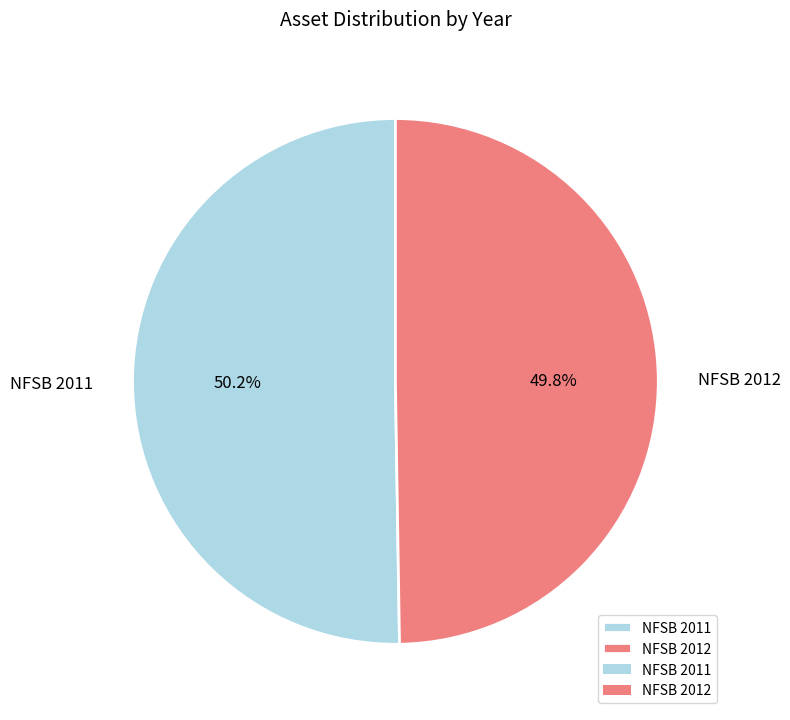

Is there a majority slice in this chart?

Yes